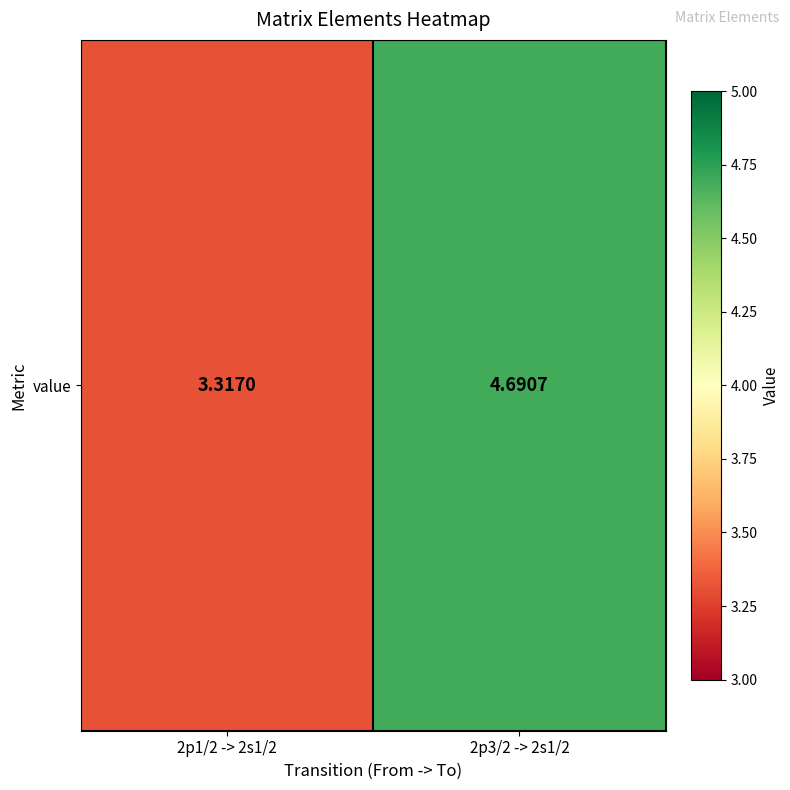

List the labels in order of value, largest first.

2p3/2 -> 2s1/2, 2p1/2 -> 2s1/2